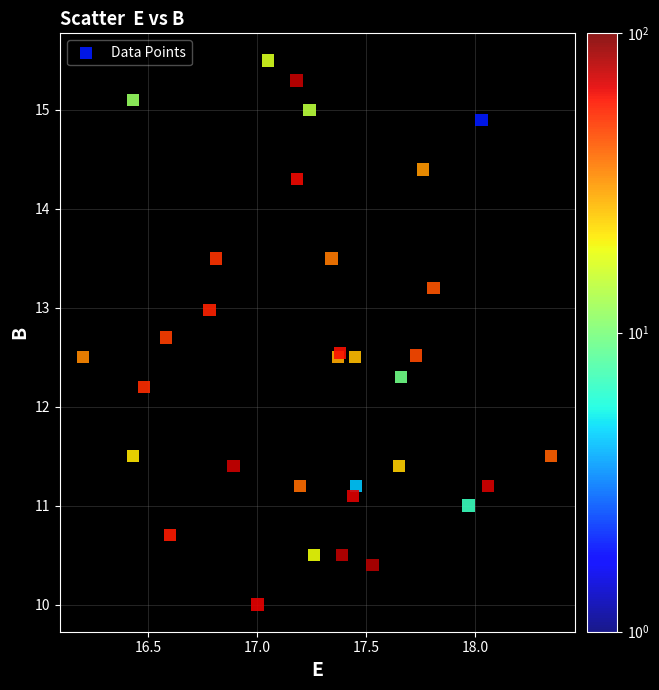

What Y value in the scatter plot is closest to 12?

12.2